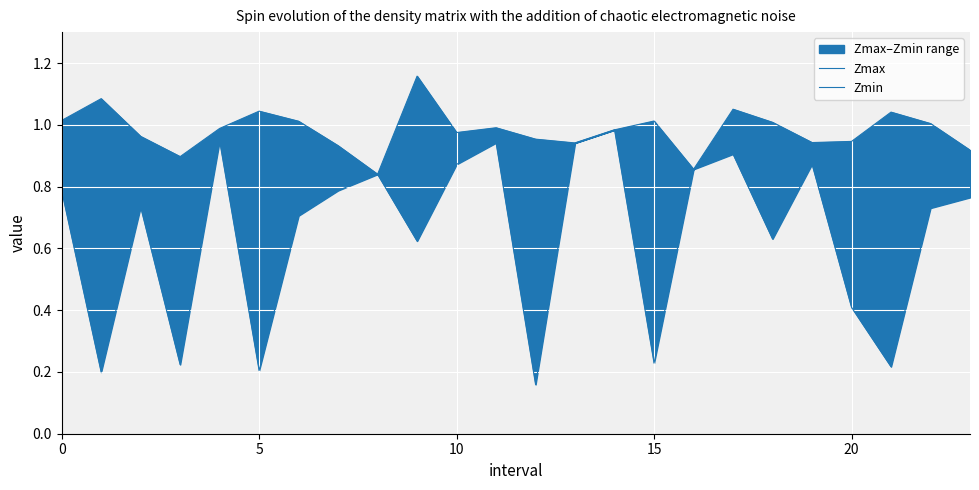

Rank the series at 7 from highest to lowest value.

Zmax, Zmin